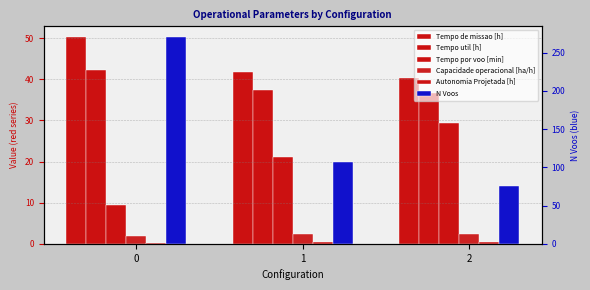

What value does the Autonomia Projetada [h] series have at 2?

0.5